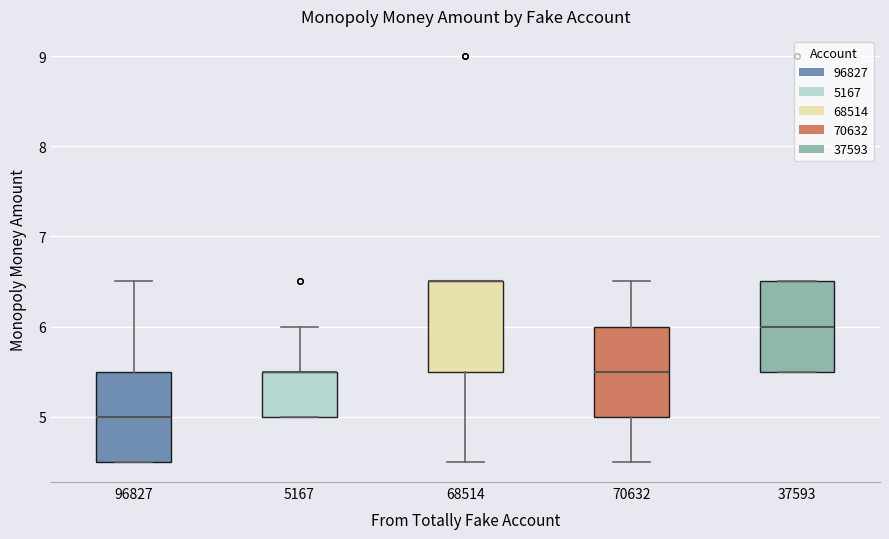

Where is the lower edge of the box at x = 68514 on the y-axis? The values are not printed on the chart, so give them approximately, as read against the axis.

5.5